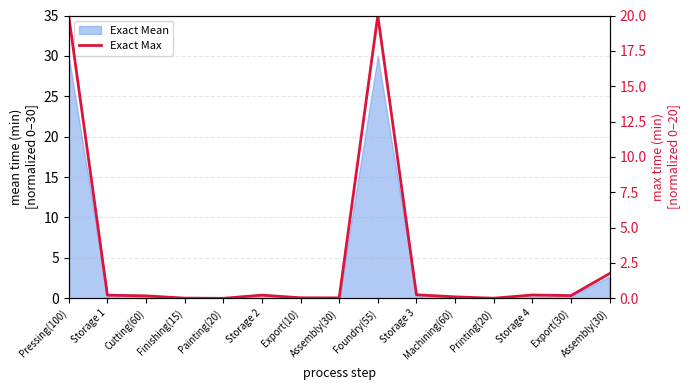

List the labels in order of value, smallest first.

Painting(20), Printing(20), Finishing(15), Assembly(30), Export(10), Machining(60), Cutting(60), Export(30), Storage 1, Storage 2, Storage 4, Storage 3, Assembly(30), Pressing(100), Foundry(55)